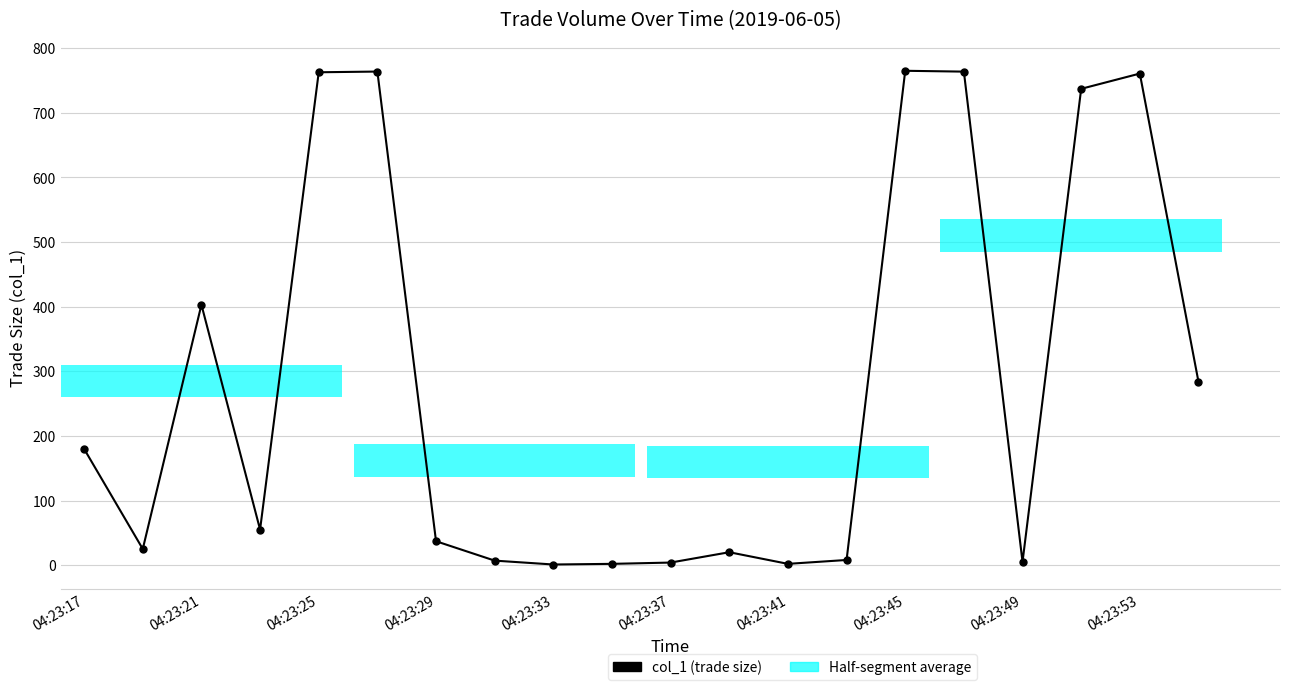

What is the difference between the maximum and second lowest values?

762.8